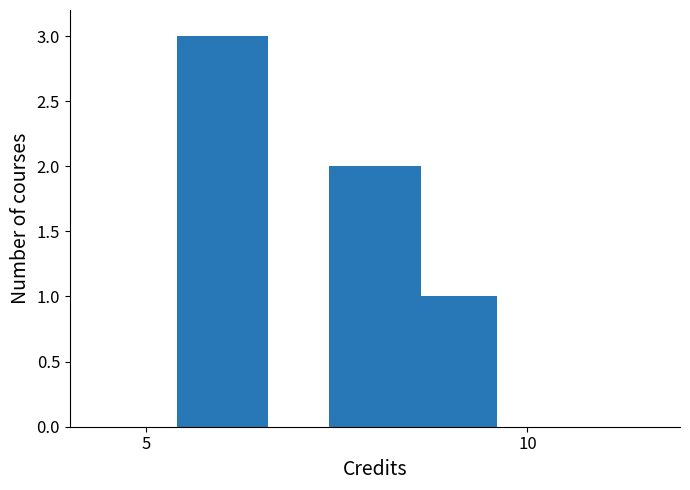

Are the bars horizontal?

No